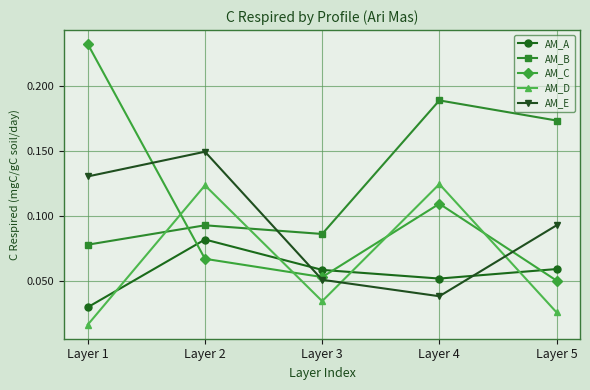

Is the value of AM_C at Layer 3 greater than the value of AM_E at Layer 2?

No